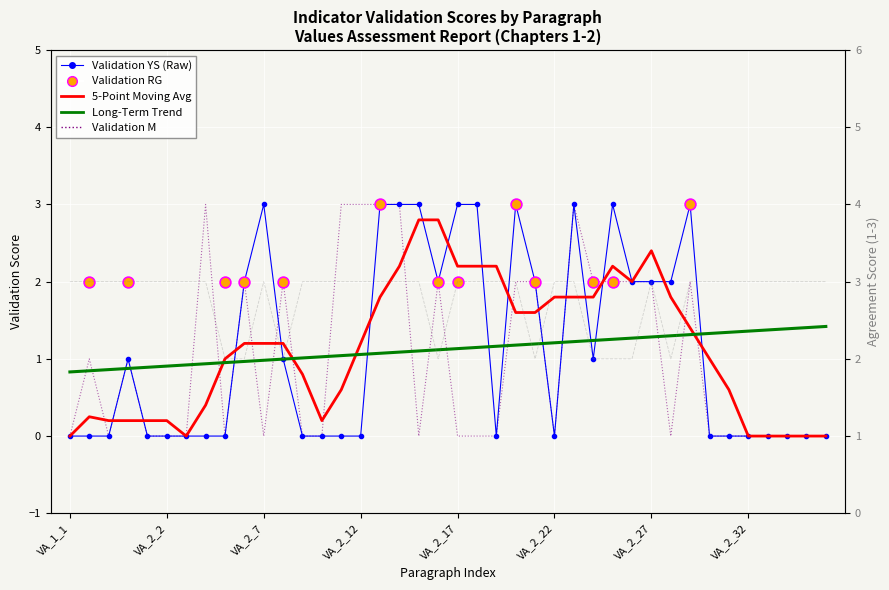

Which series contains the lowest Y value?

validation_YS